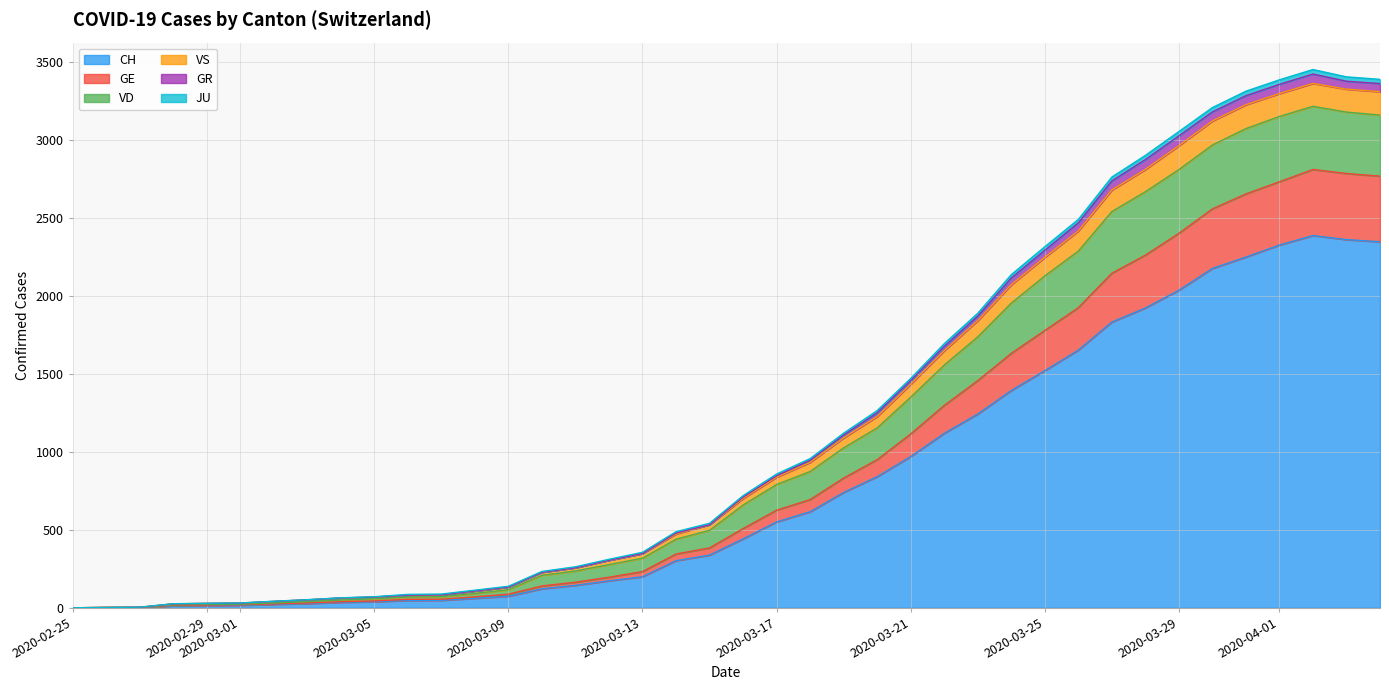

What is the highest value of the CH series?

2388